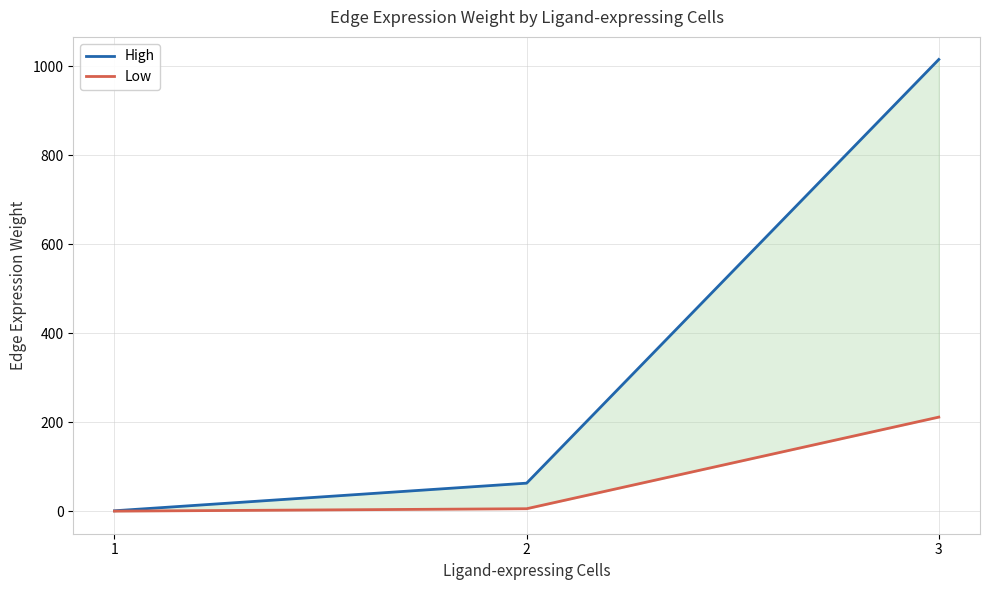

What is the lowest value of the High series?

1.0